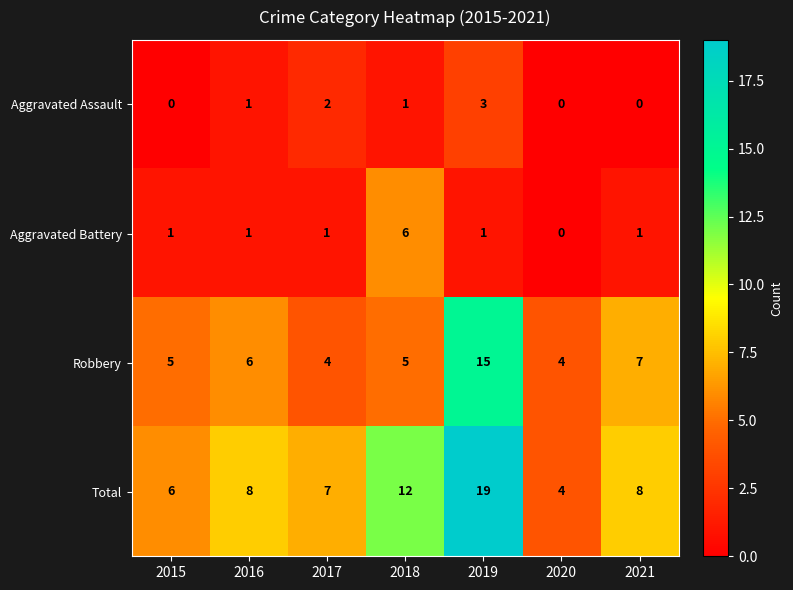

Where is Robbery nearest to the value 9?

2021